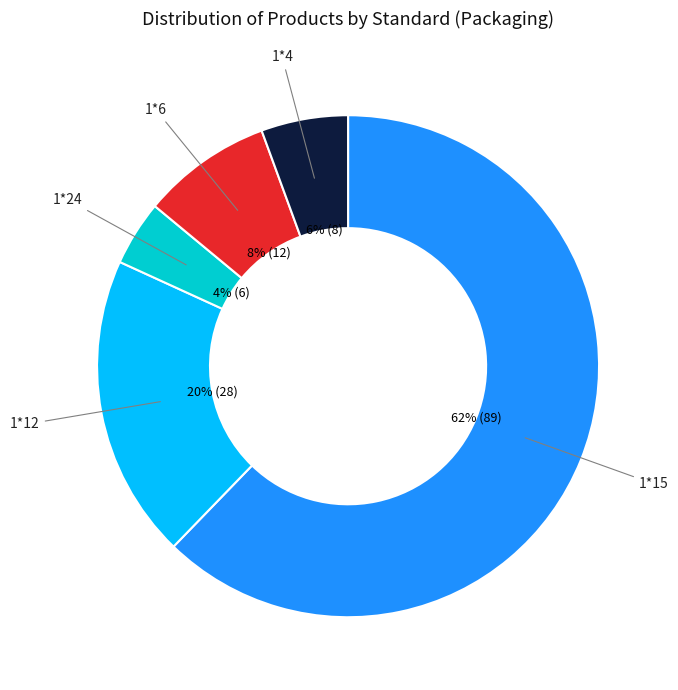

Is there any slice that represents more than half of the pie?

Yes